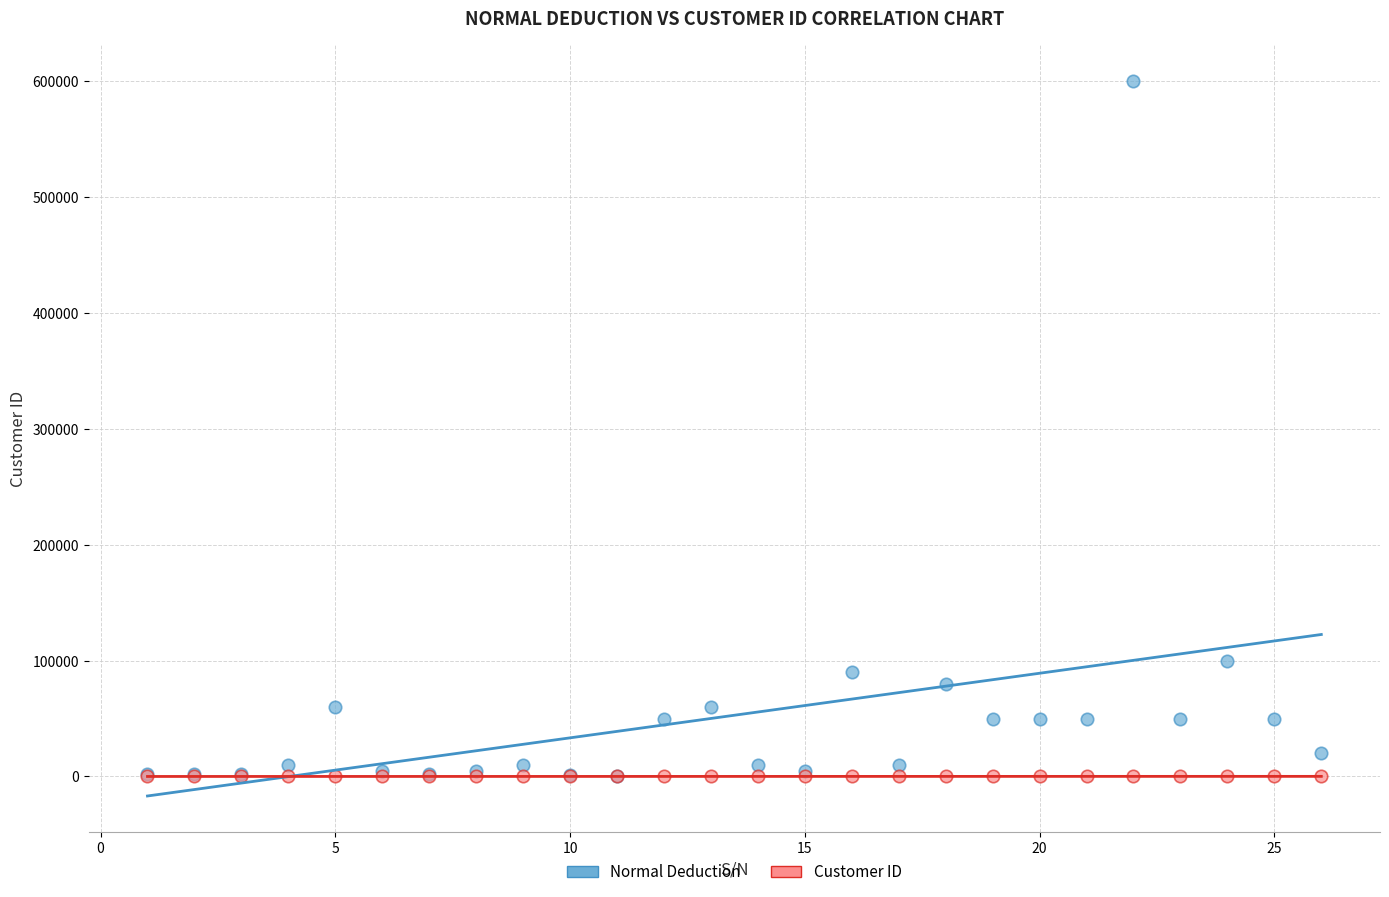

Across all series, what Y value is closest to 300002?

100000